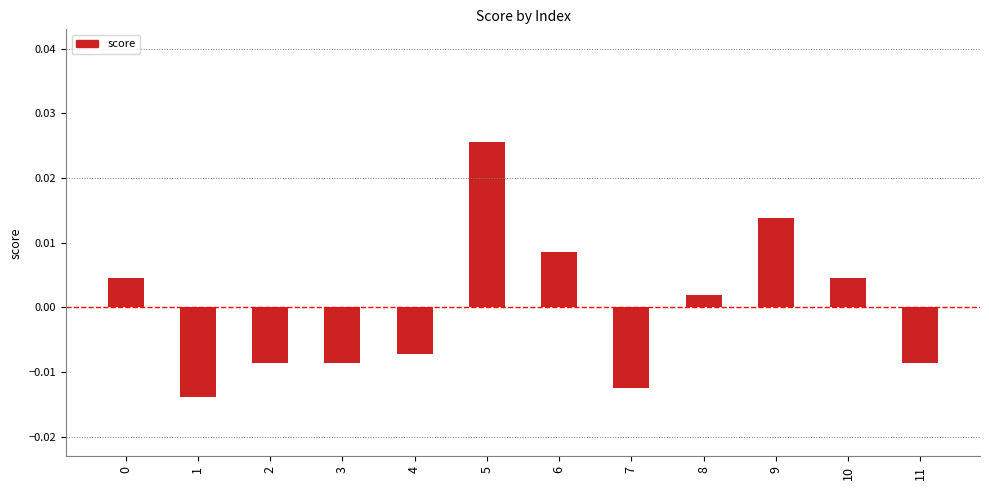

Where is the data nearest to the value 0?

8